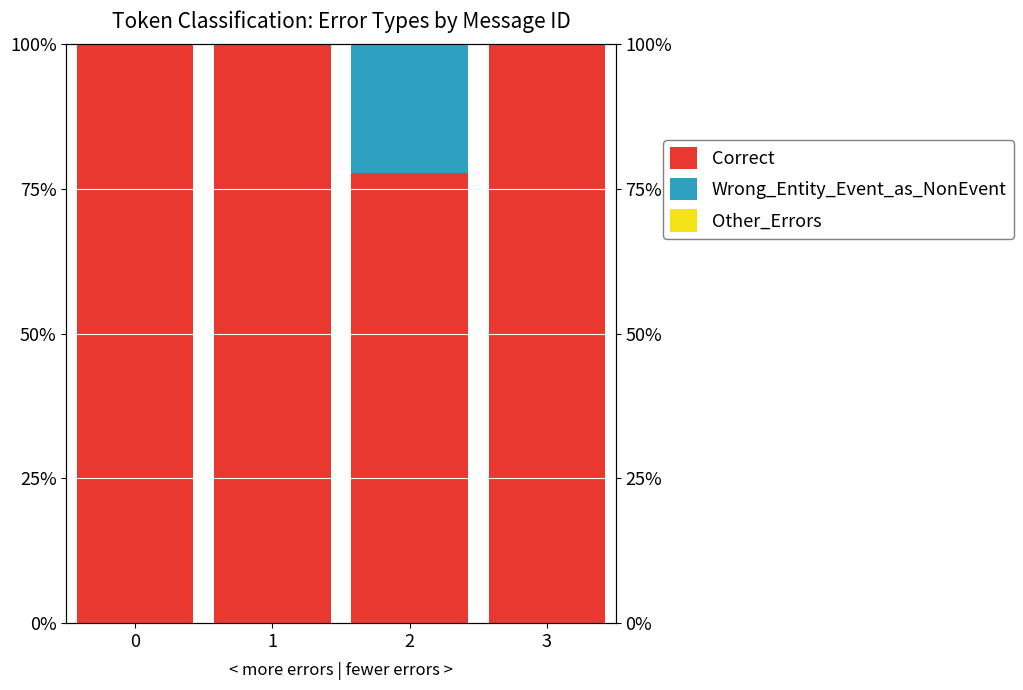

Rank the series by their maximum value, from lowest to highest.

Other_Errors, Wrong_Entity_Event_as_NonEvent, Correct